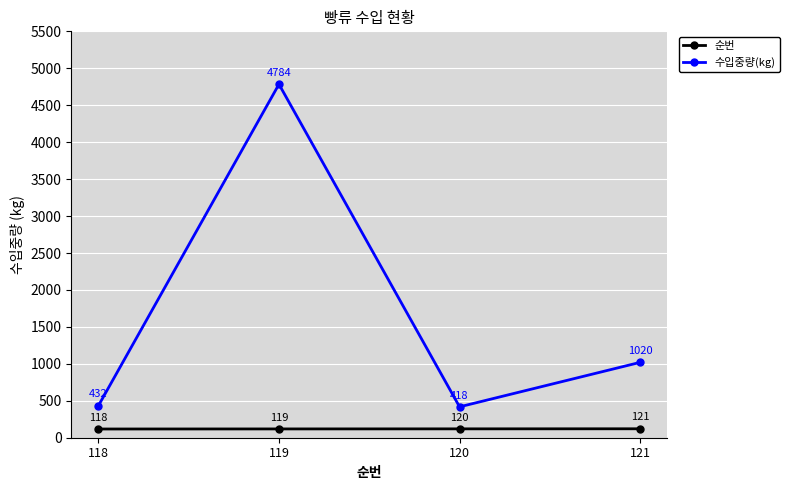

True or false: 수입중량(kg) and 순번 cross at least once.

False